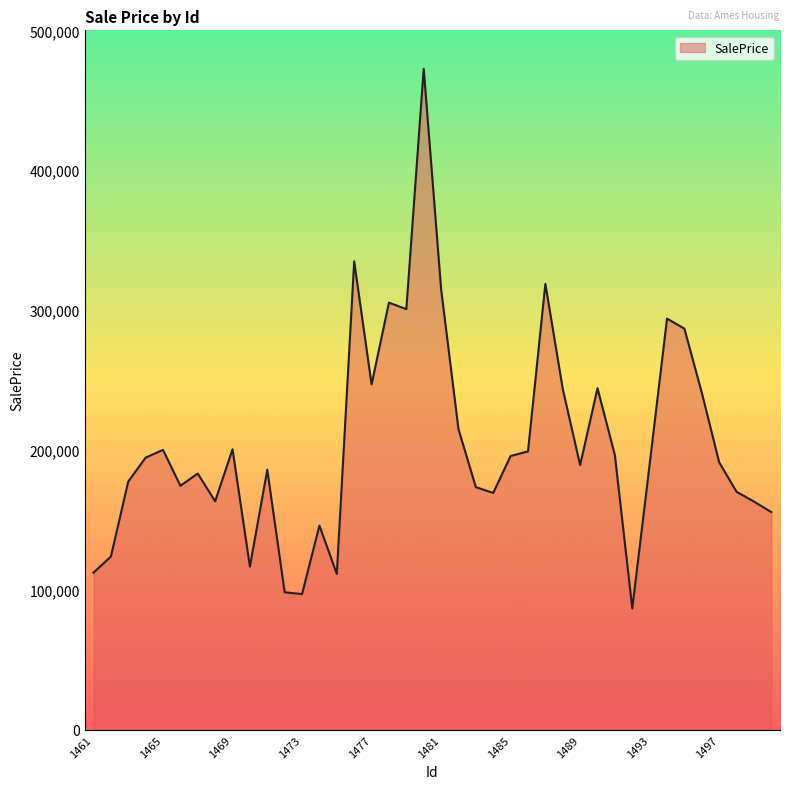

How many lines are shown in the chart?

1